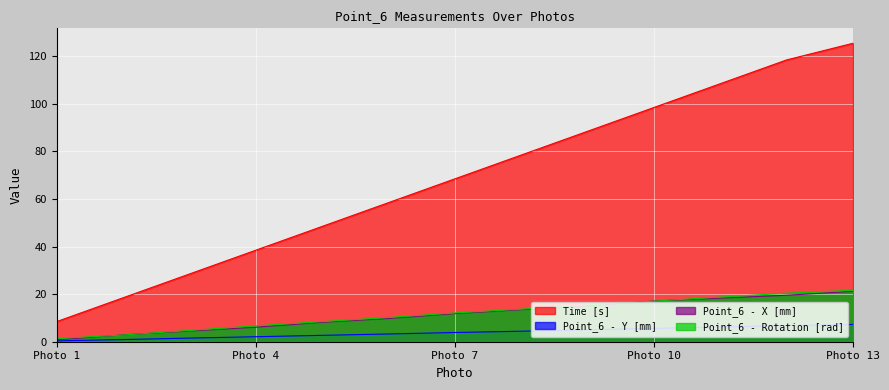

The Point_6 - X [mm] series shows 19.1 at Photo 7. True or false?

False